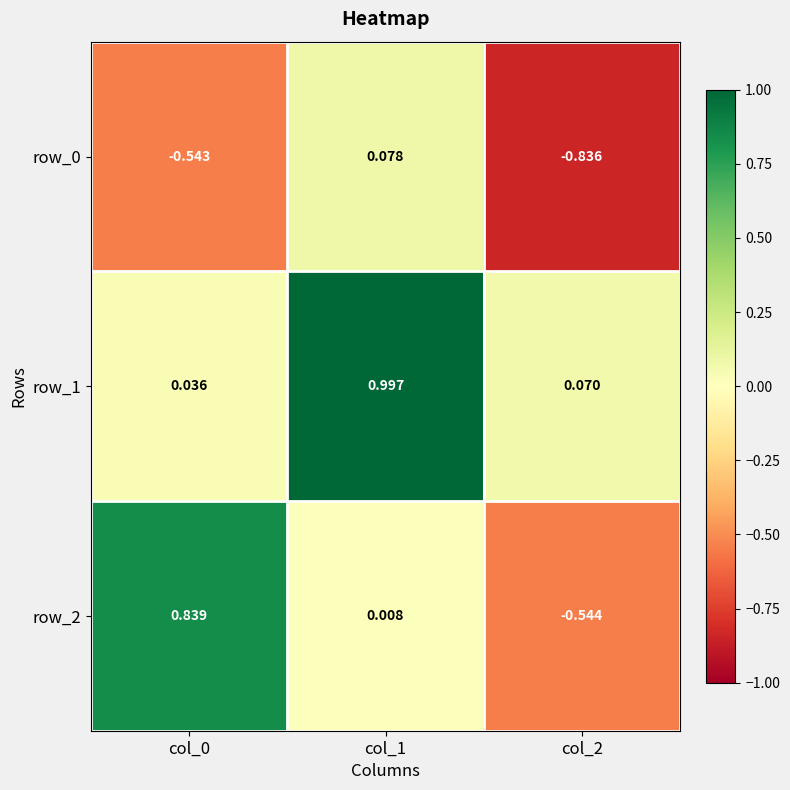

Is the value of row_0 at col_1 greater than the value of row_1 at col_1?

No